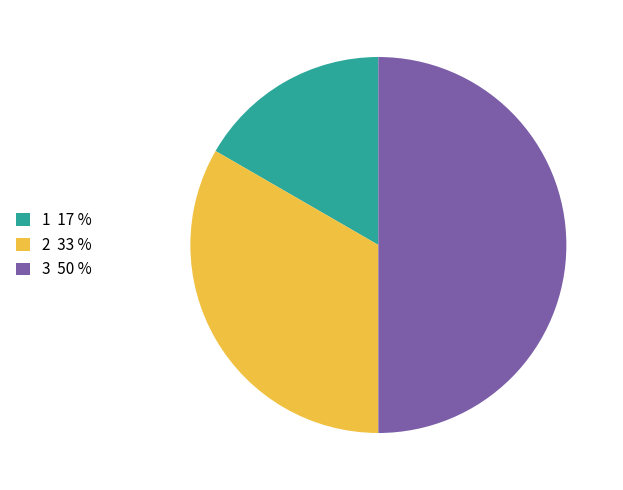

Combined, do 2 33 % and 3 50 % account for over 50%?

Yes